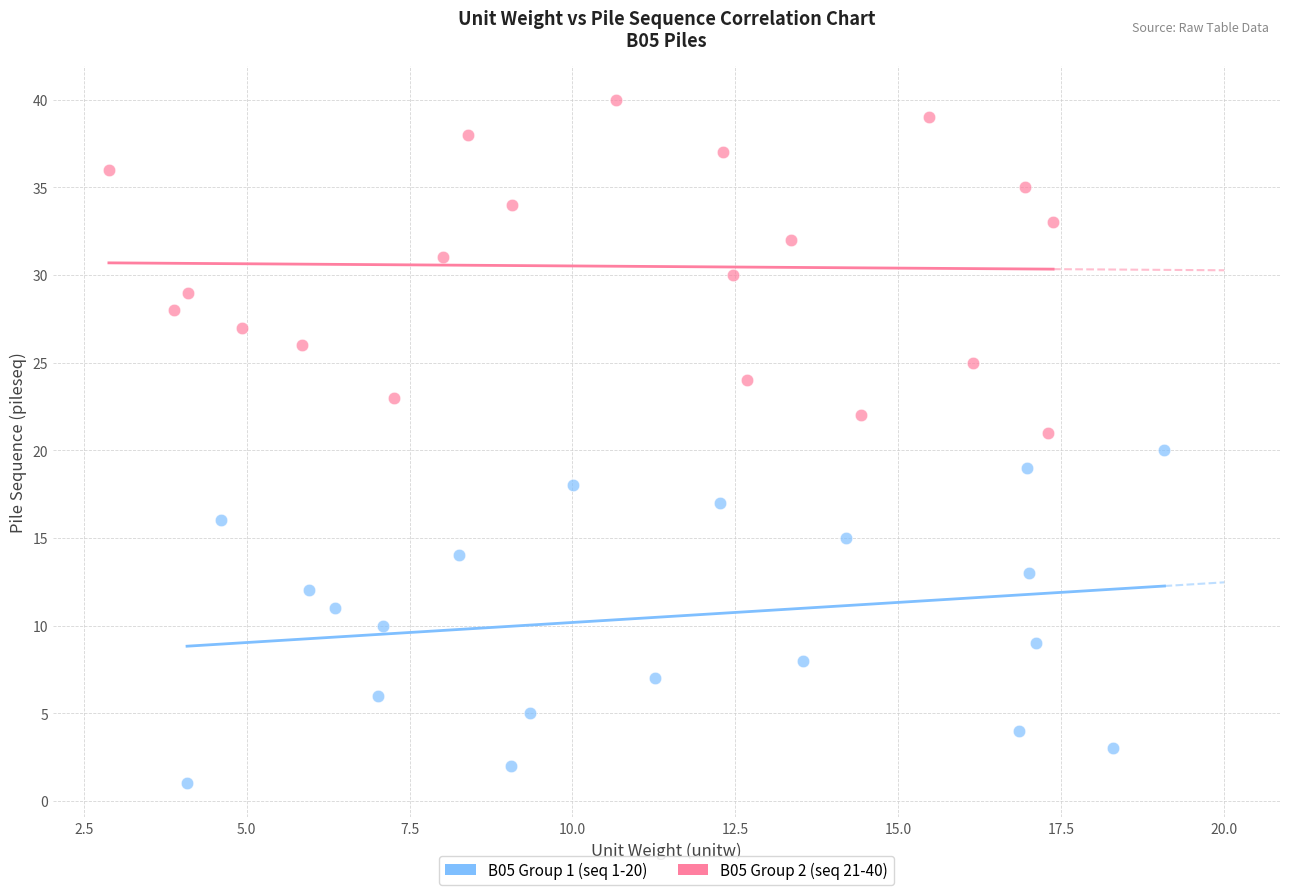

Which series contains the highest Y value?

B05 Group 2 (seq 21-40)